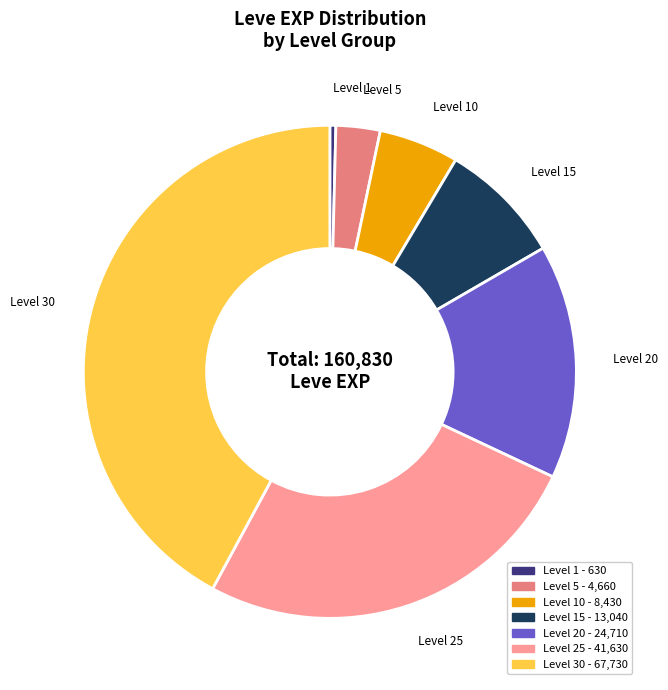

Count the number of slices in the pie.

7